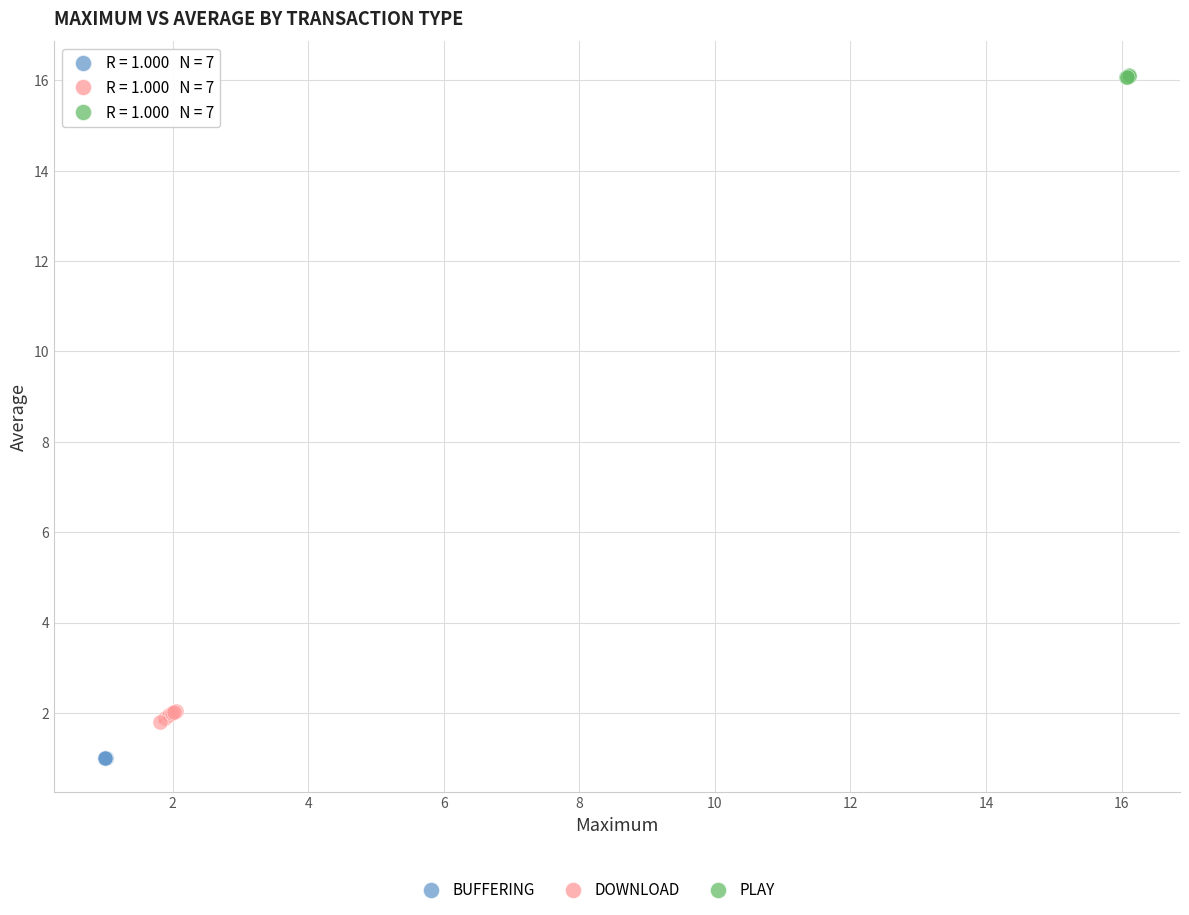

Which series reaches the maximum Y coordinate?

PLAY